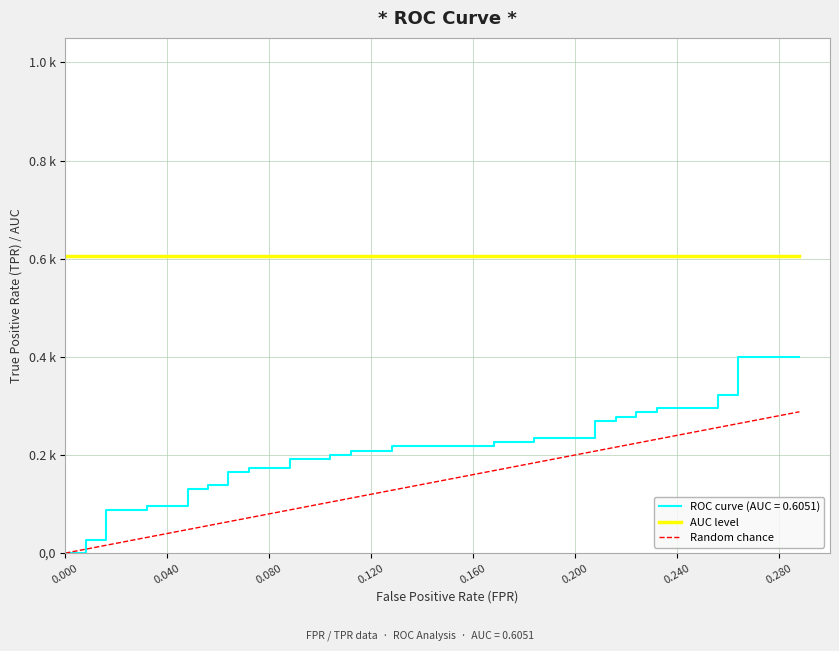

Is it true that the value at 9 is 0.2?

False